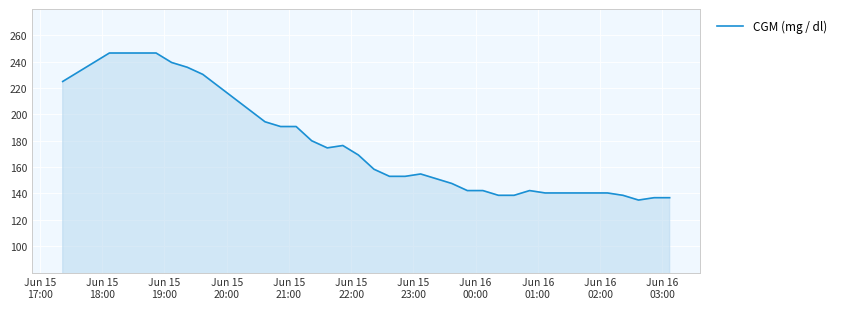

What is the difference between the maximum and minimum values?

111.6